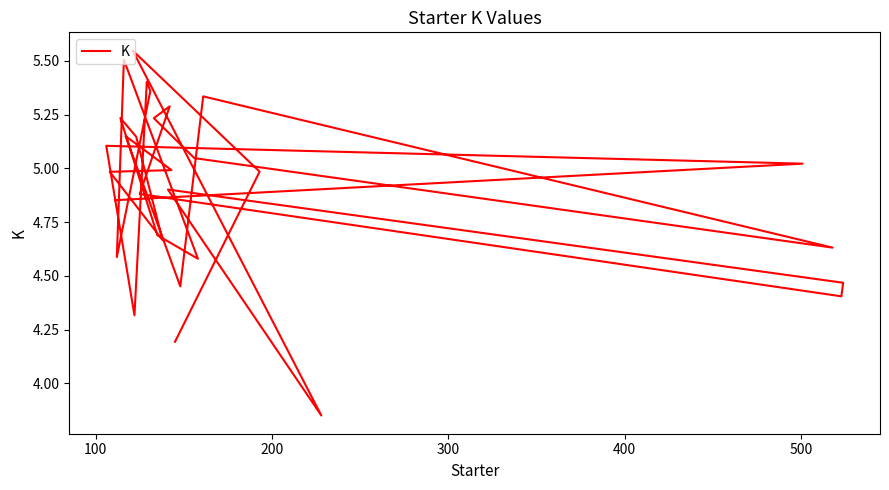

How many data points are above 4?

29